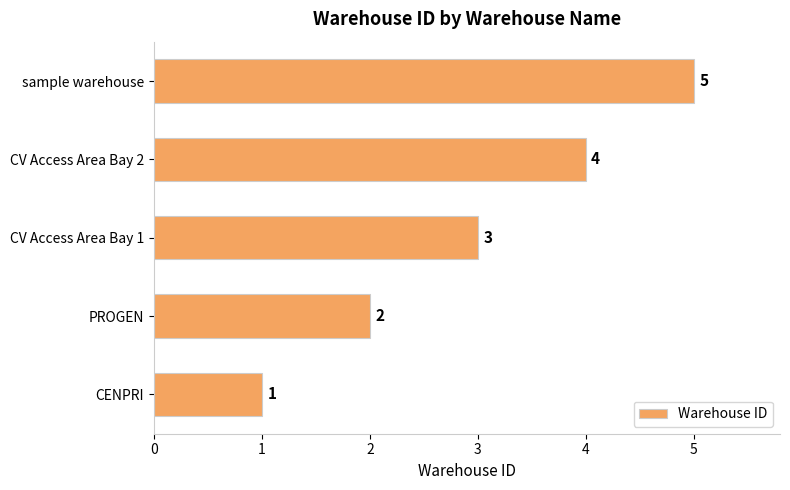

Are the bars grouped side by side (vs. stacked)?

No